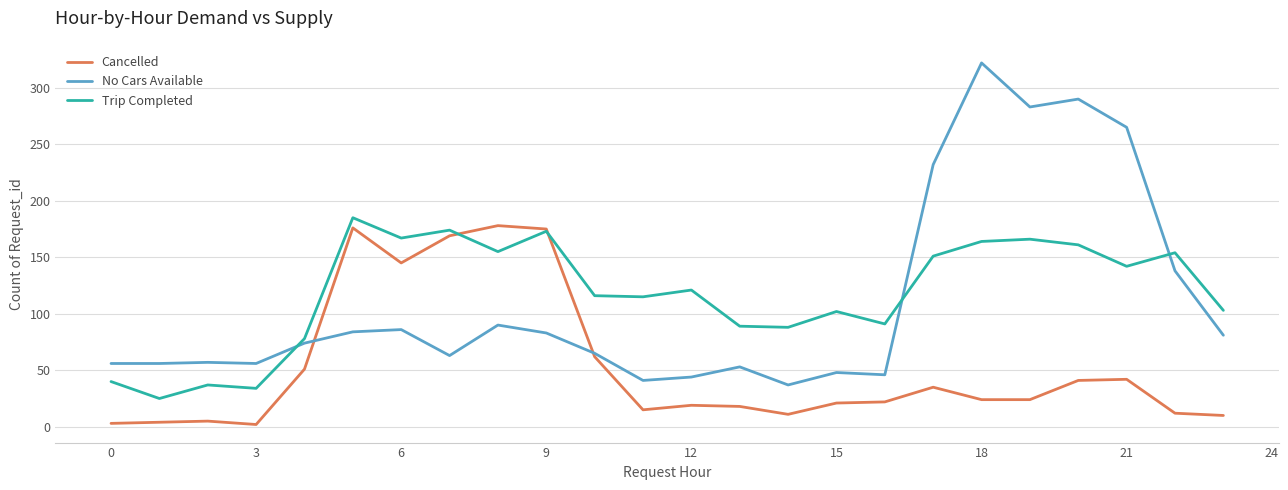

List the series in order of their peak value, lowest first.

Cancelled, Trip Completed, No Cars Available